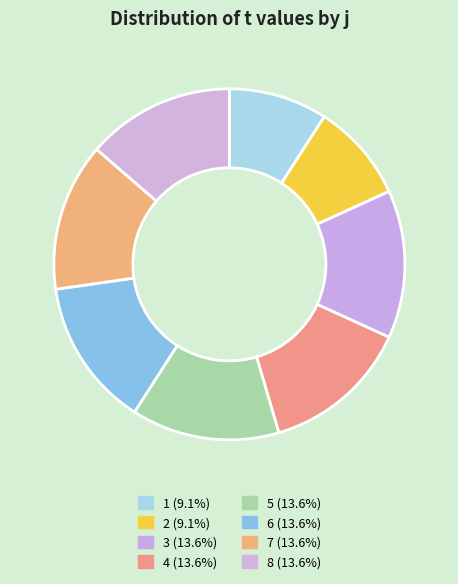

Rank the categories by value from highest to lowest.

3, 4, 5, 6, 7, 8, 1, 2